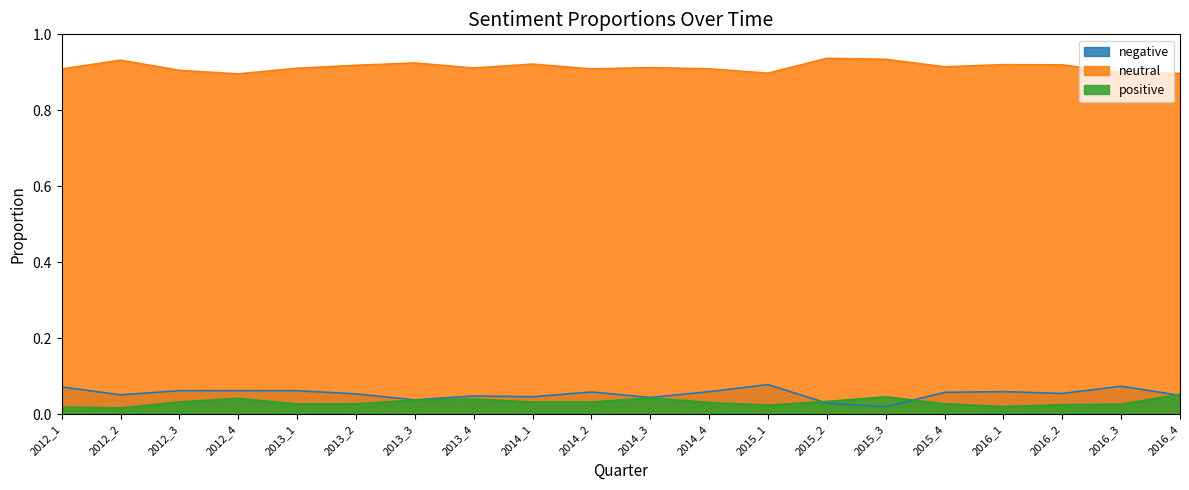

What is the spread (max minus min) of values at 2013_3?

0.9